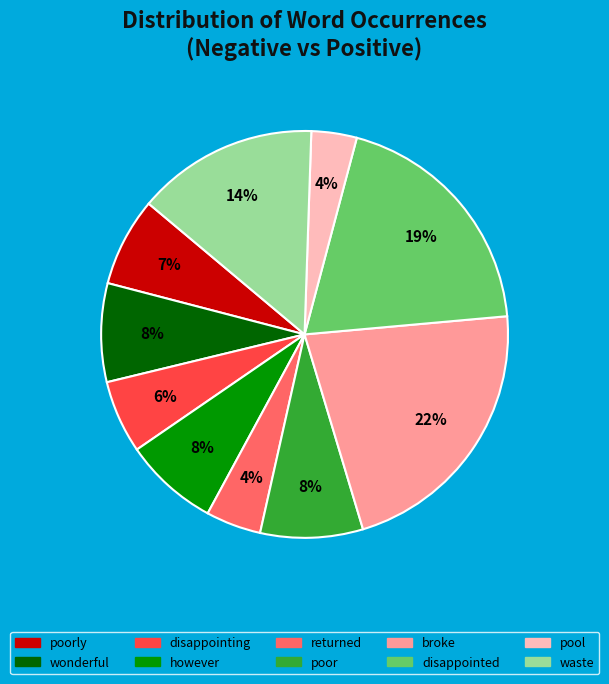

How many slices are in this pie chart?

10